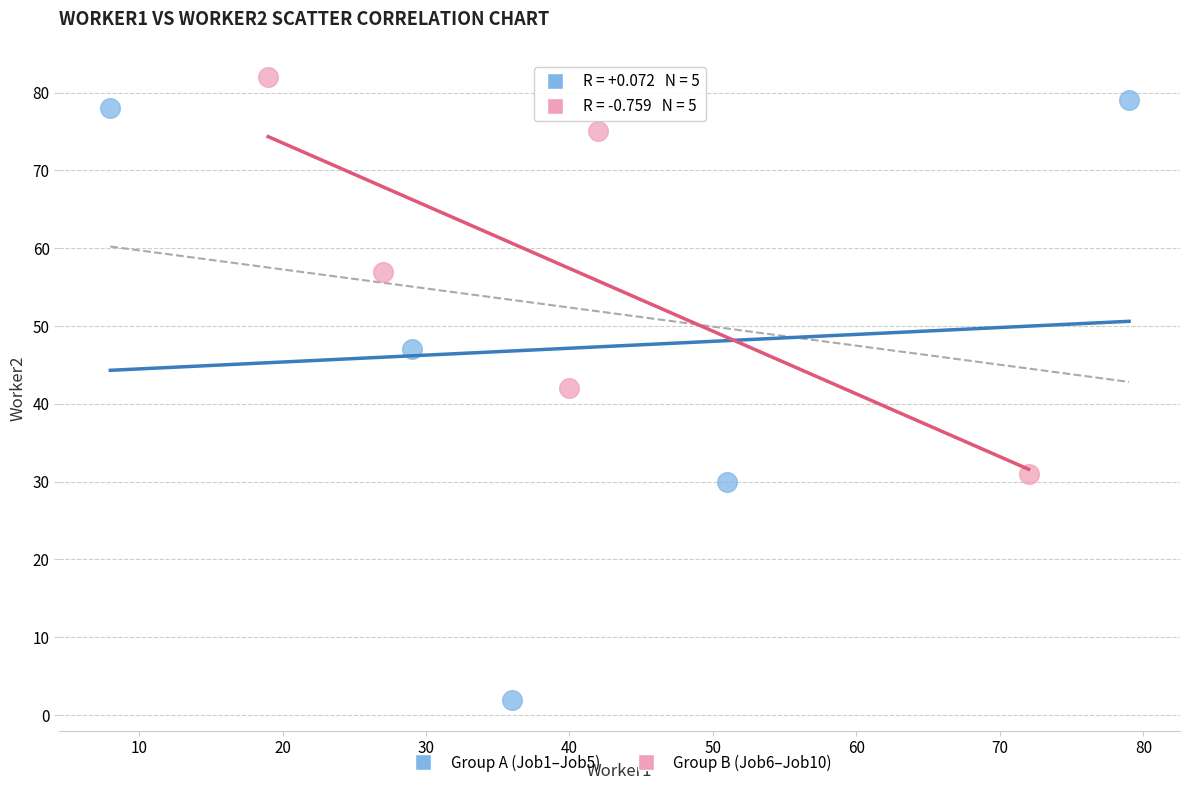

Which series contains the highest Y value?

Group B (Job6–Job10)